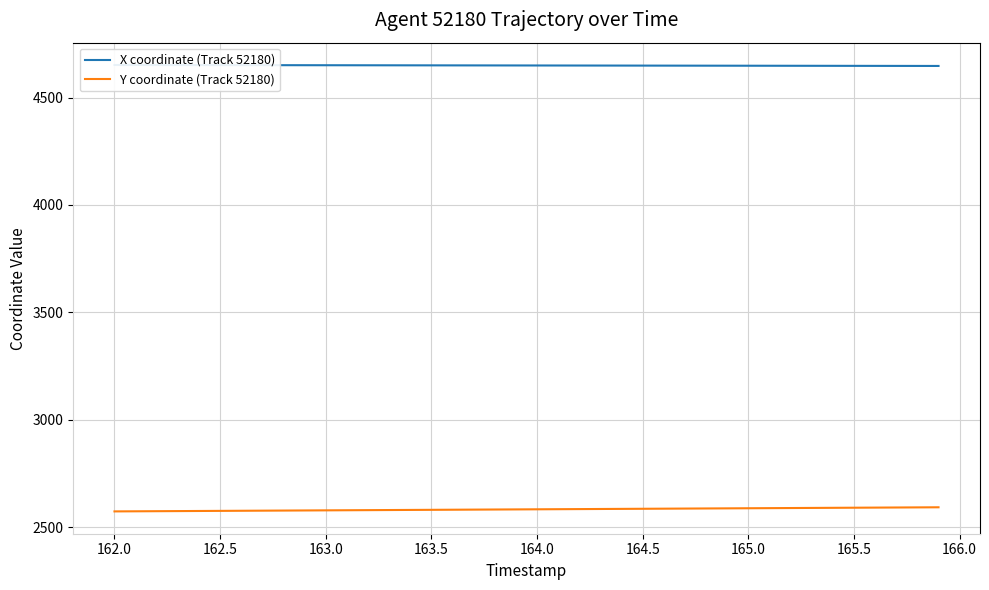

What is the highest value of the X coordinate (Track 52180) series?

4652.0